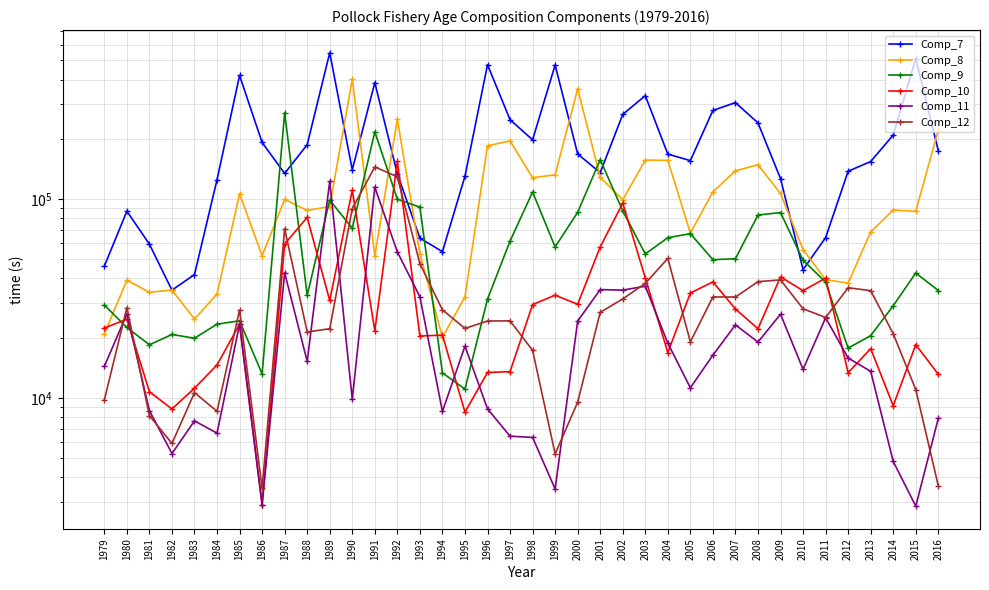

The value of Comp_8 at 1991 is 12531.9. True or false?

False